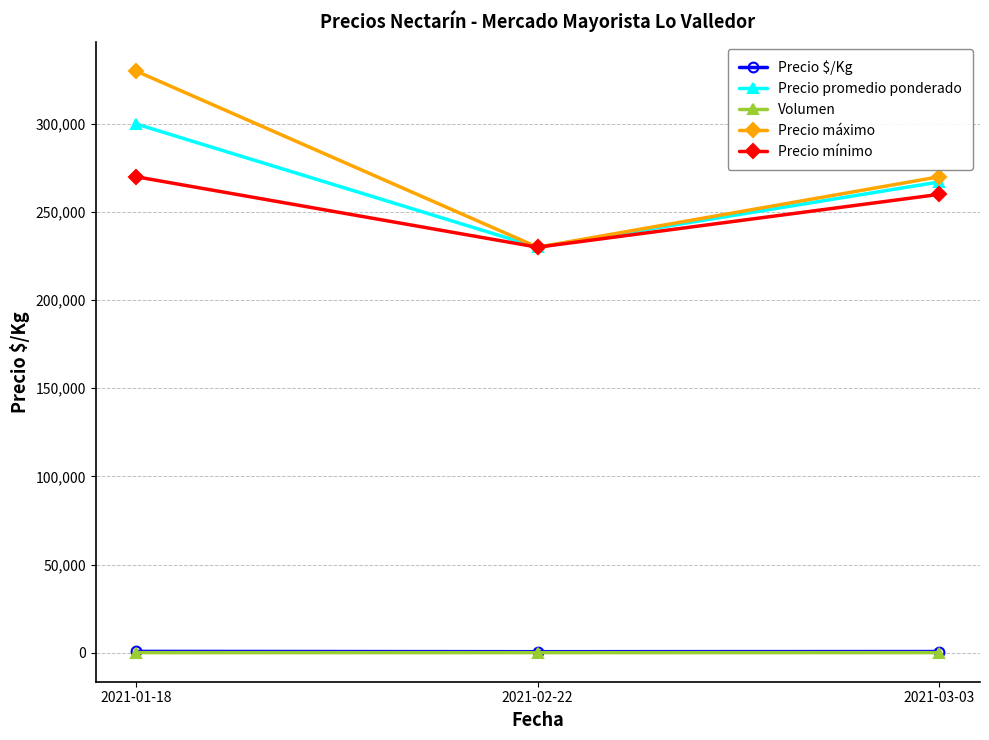

Which series has the largest range (max minus min)?

Precio máximo